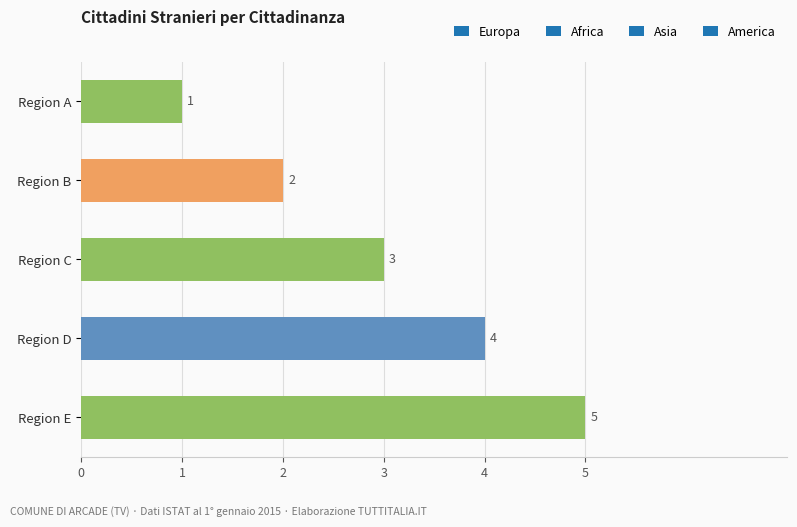

Between Region B and Region E, which is larger?

Region E